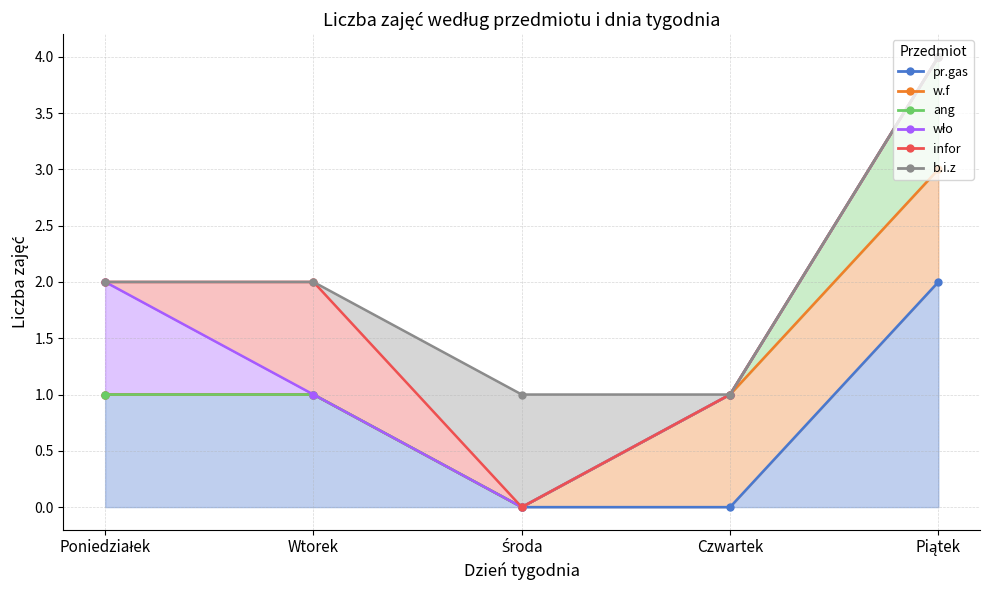

True or false: ang and wło cross at least once.

False